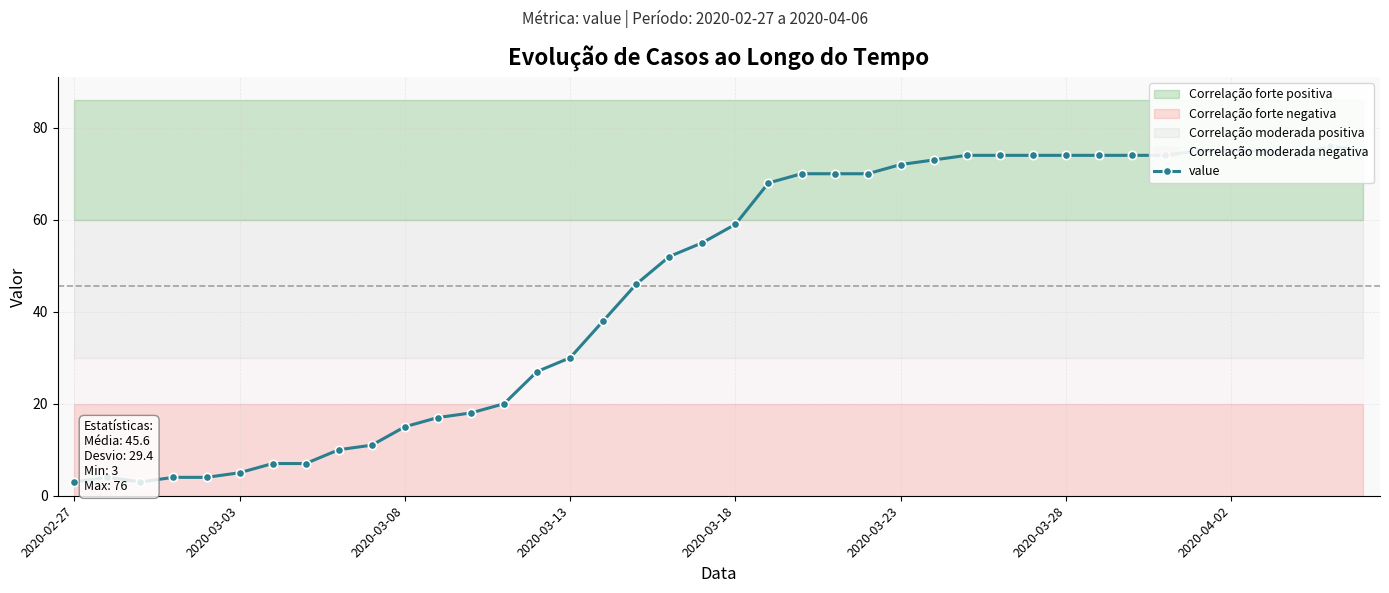

Does the chart have visible grid lines?

Yes